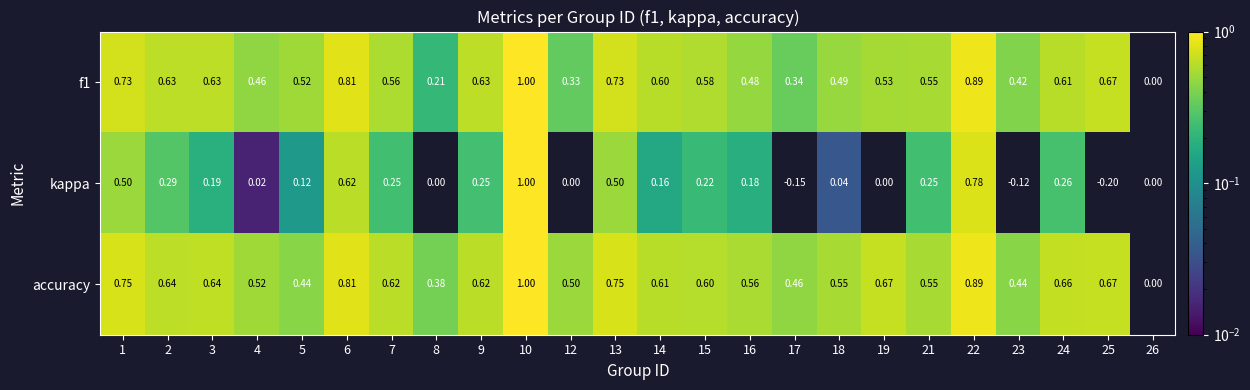

Which series has the largest total across all categories?

accuracy